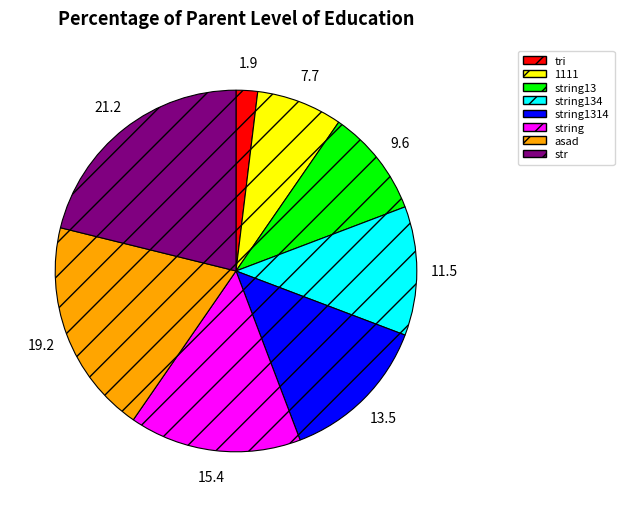

Is it true that string is 22% of the pie?

False